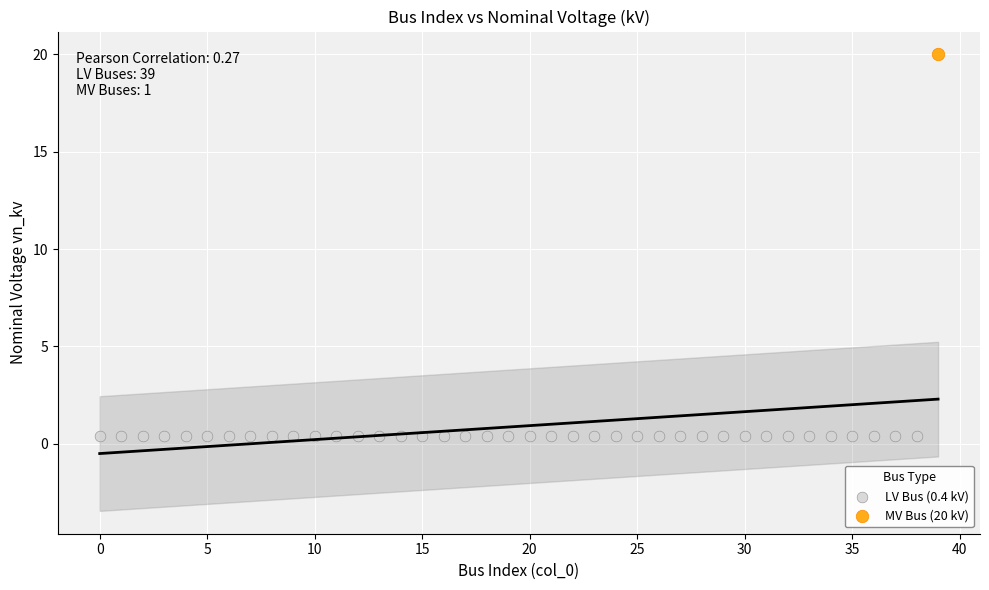

What are all the series names shown in the legend?

LV Bus (0.4 kV), MV Bus (20 kV)